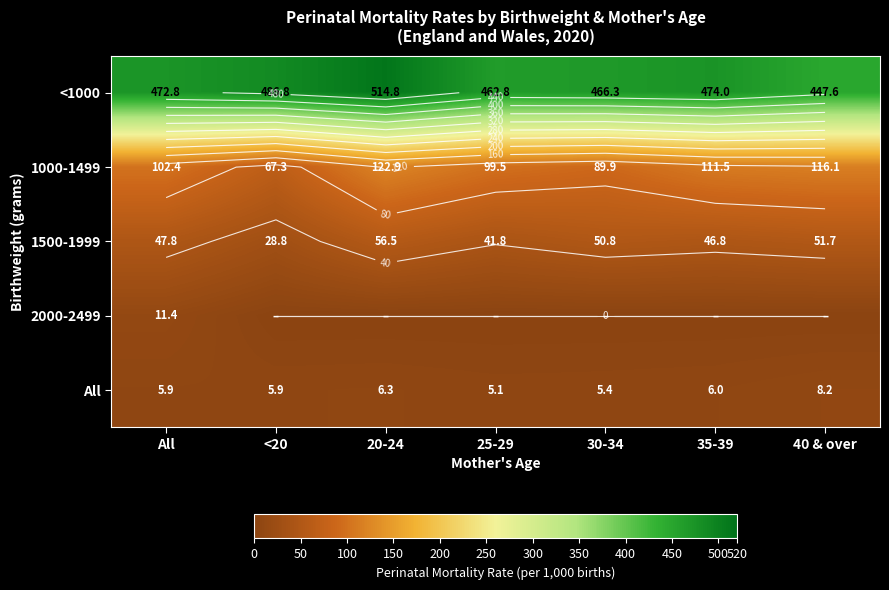

What is the difference between the second highest and second lowest values in the 1000-1499 series?

26.2